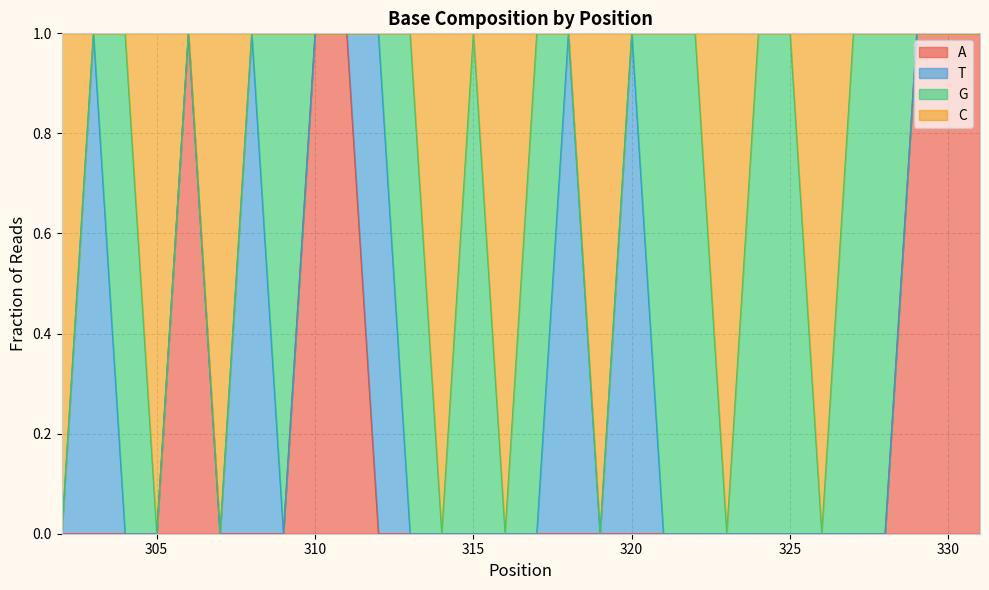

How many lines are shown in the chart?

4